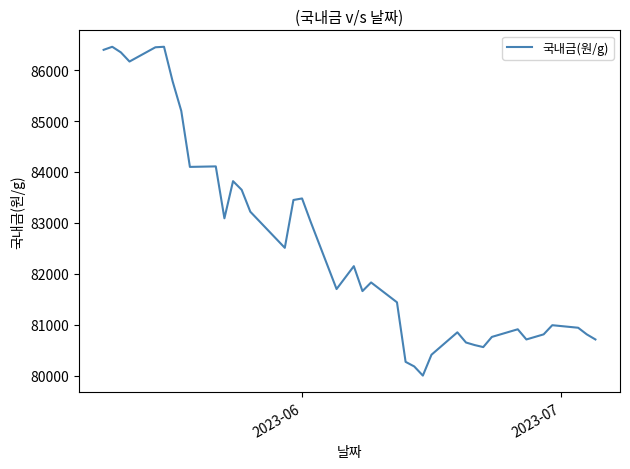

What is the difference between the maximum and minimum values?

6460